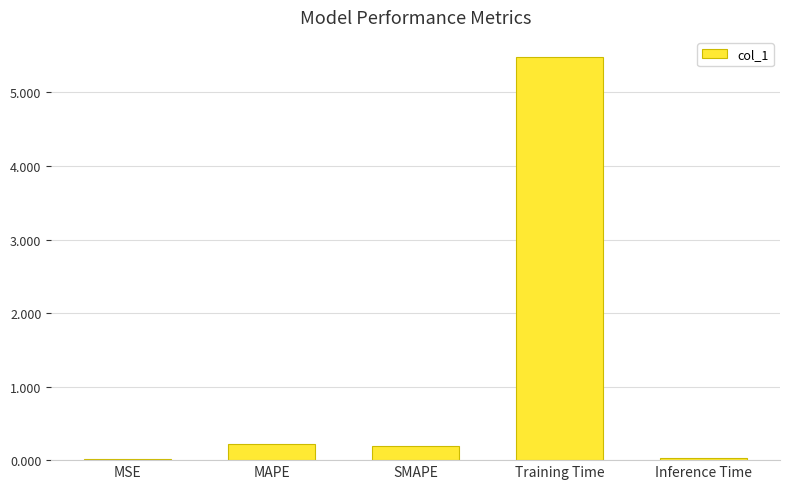

At which category does the chart reach its peak across all series?

Training Time